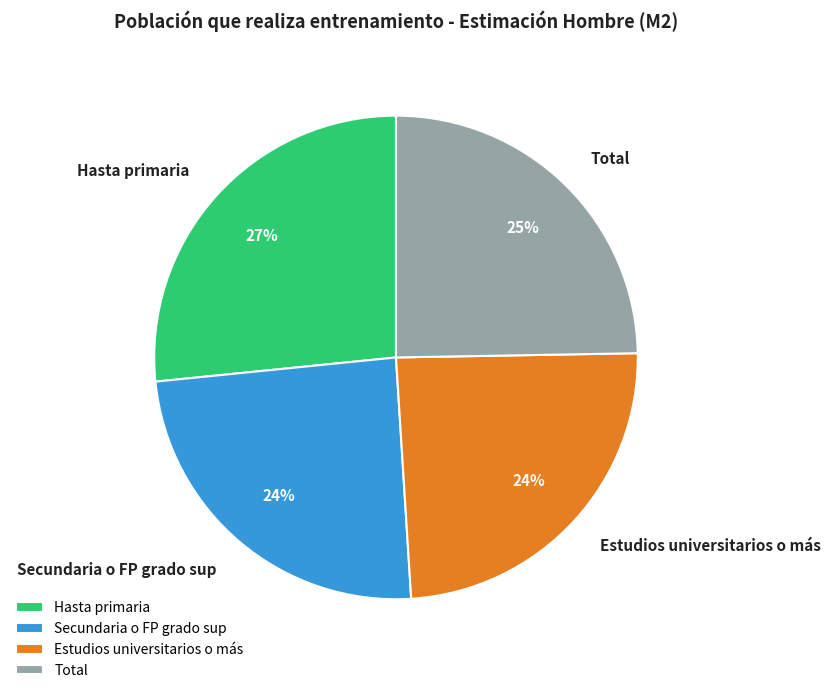

Do Total and Secundaria o FP grado sup together represent more than half of the pie?

No